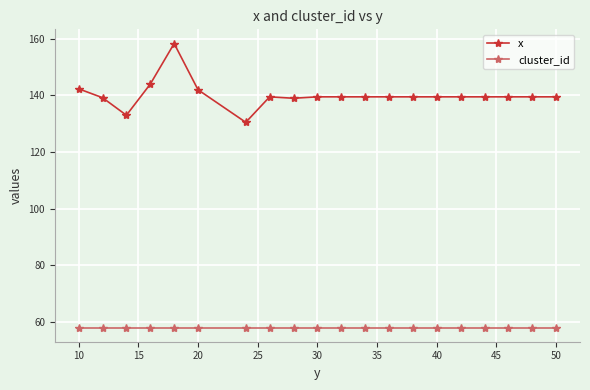

Rank the series by their average value, from highest to lowest.

x, cluster_id